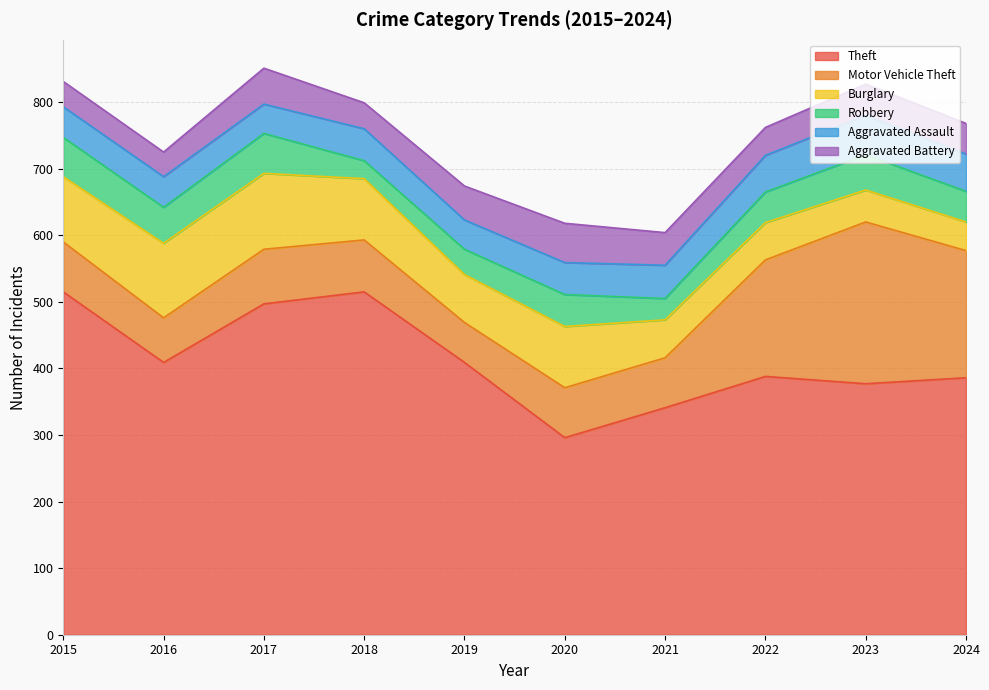

Does the chart have visible grid lines?

Yes